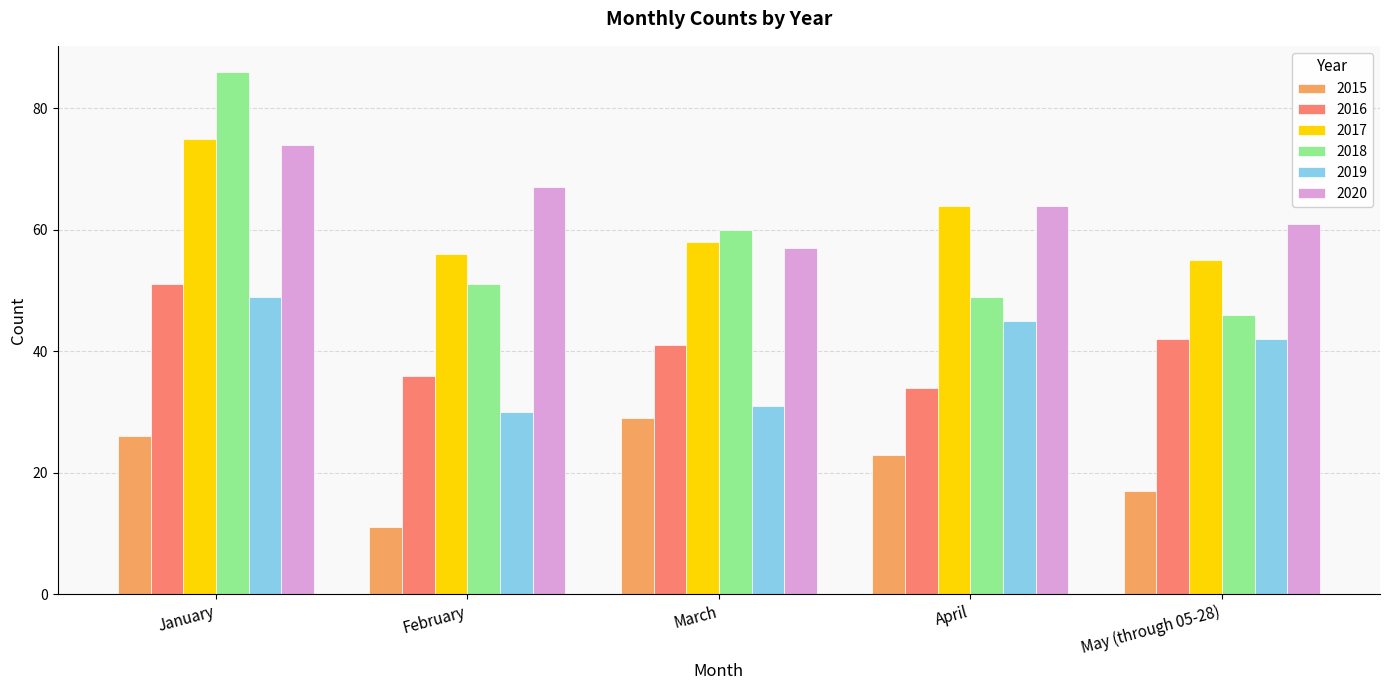

At which label is 2017 closest to 65?

April